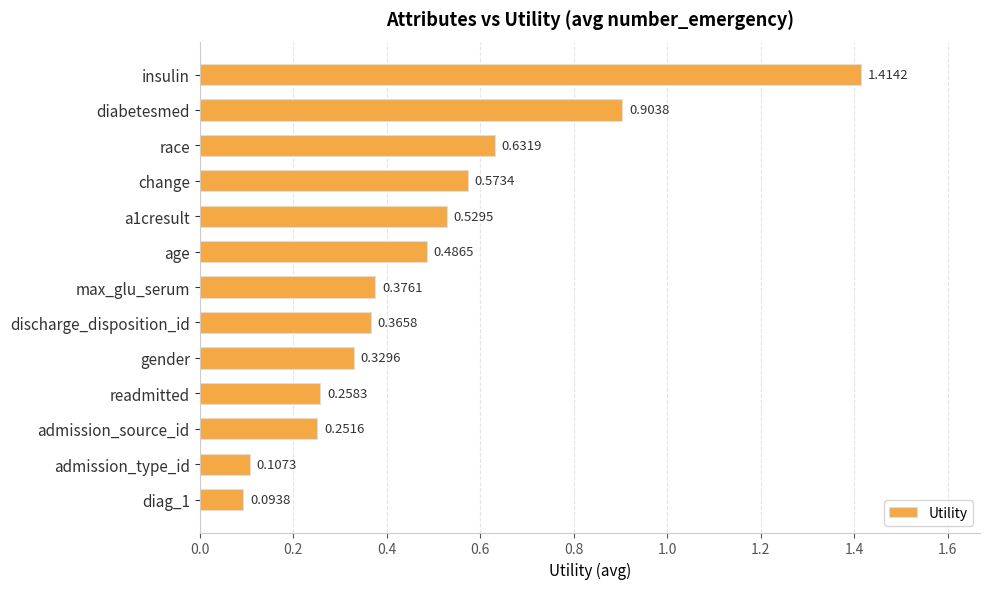

Which label corresponds to the largest value in the chart?

insulin